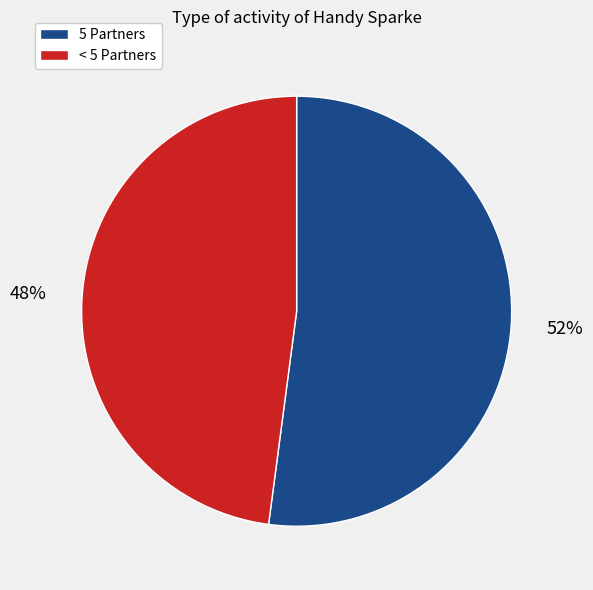

Does any single category account for the majority?

Yes